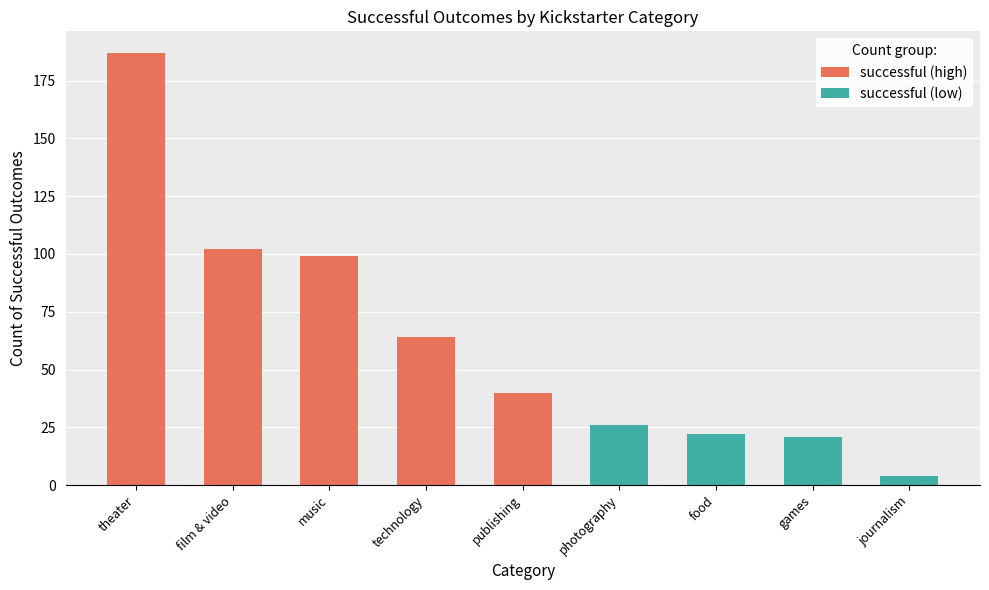

What is the lowest value of the successful series?

4